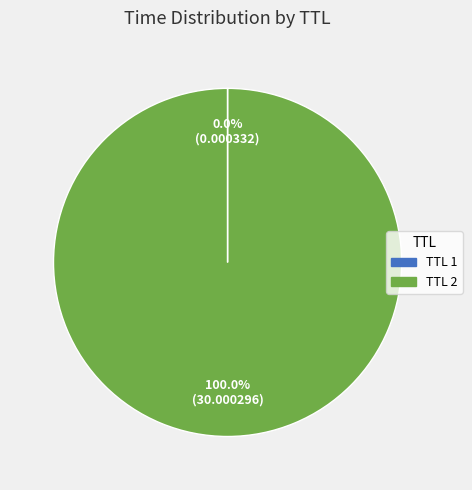

Which category has the biggest portion of the pie?

TTL 2